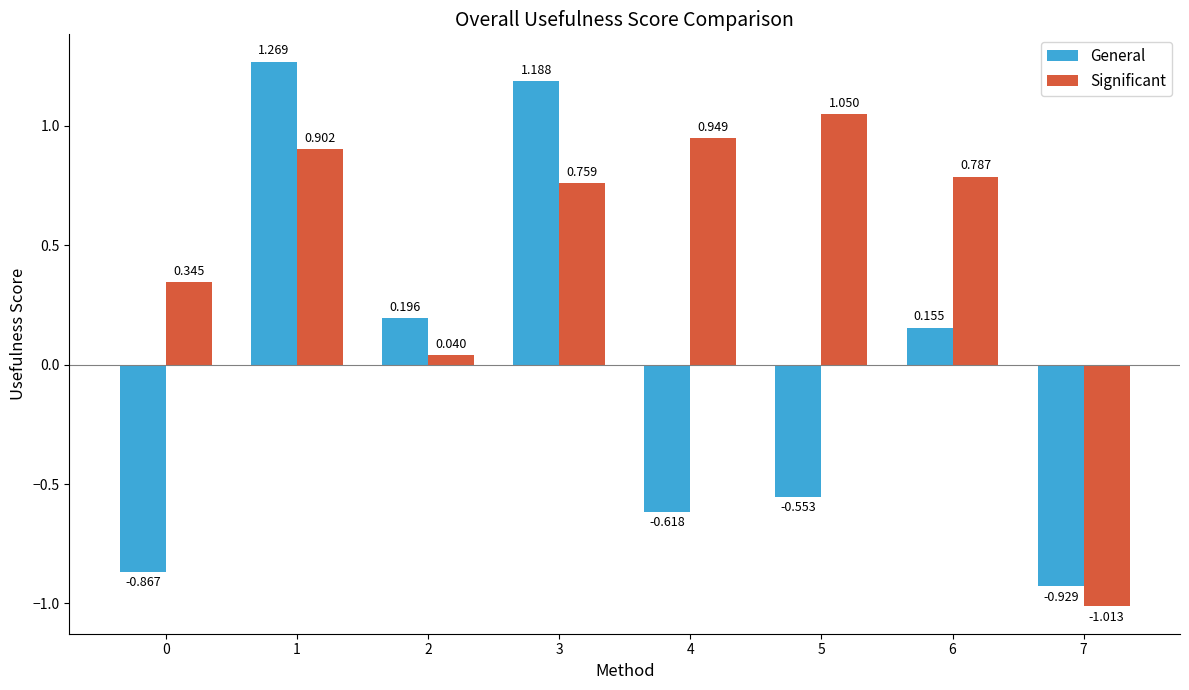

True or false: Significant has a value of 0.2 at 6.

False